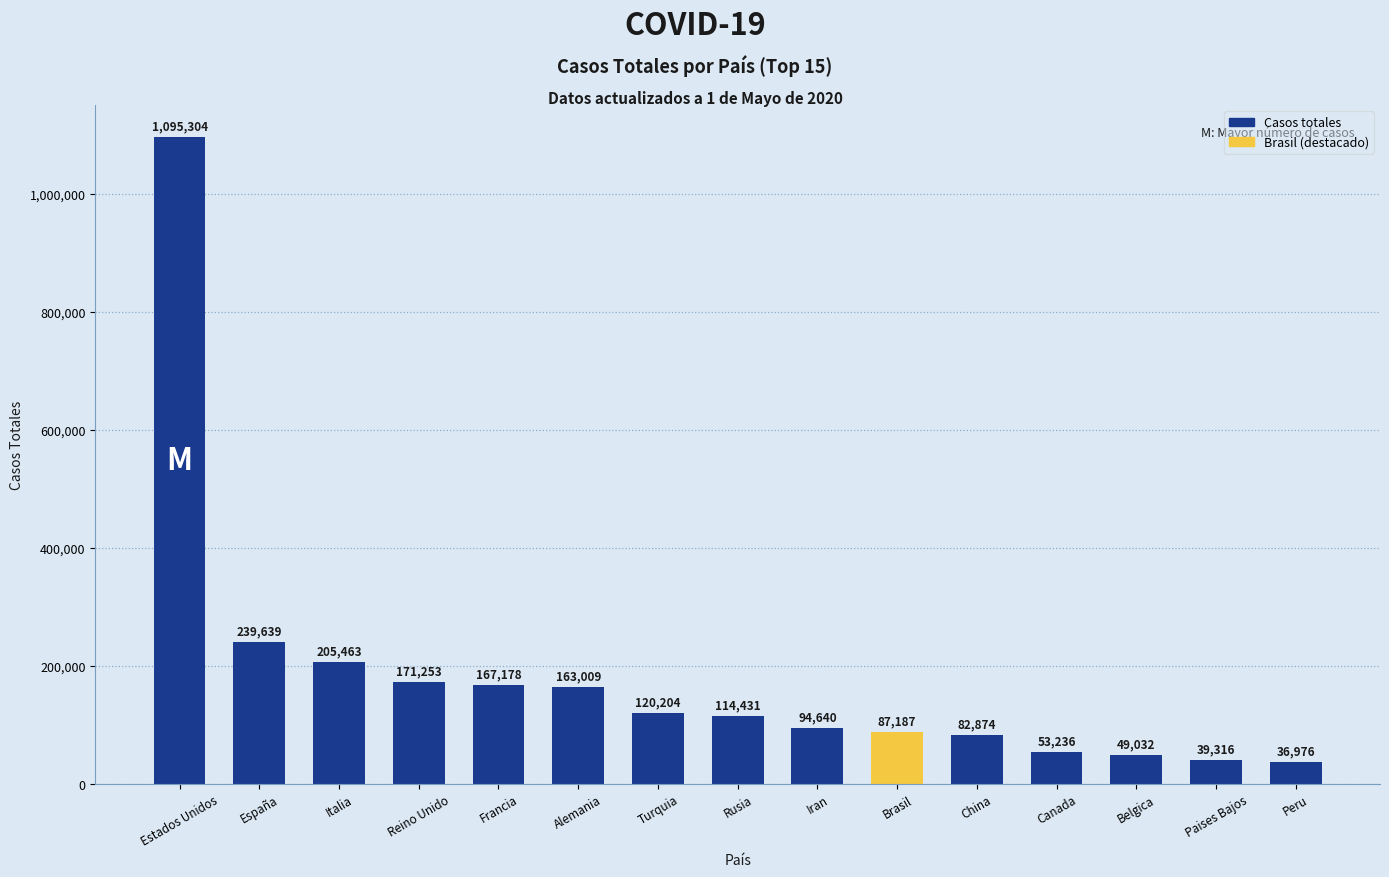

Between Paises Bajos and España, which is larger?

España